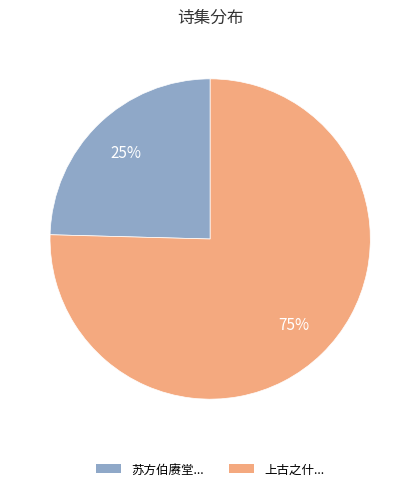

To the nearest percent, what is the average slice percentage?

50%